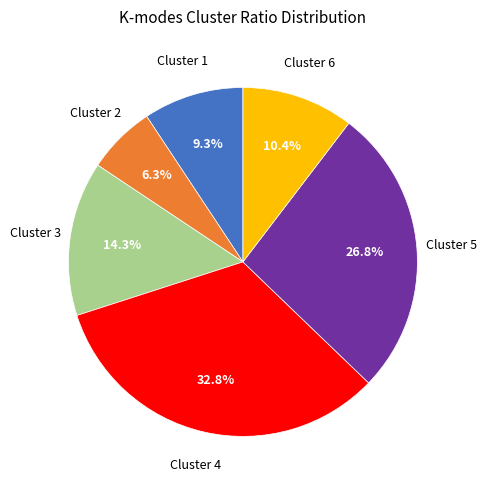

Which has a higher value, Cluster 4 or Cluster 2?

Cluster 4